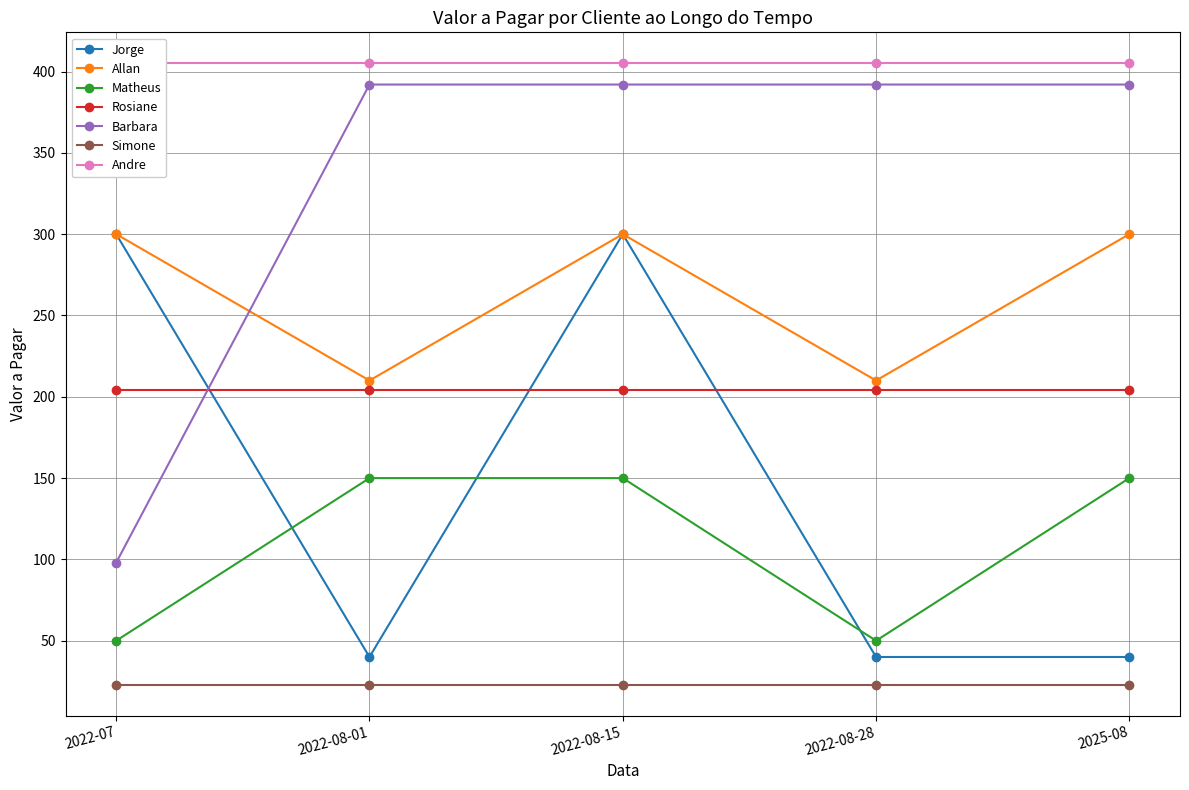

What value does the Jorge series have at 2022-08-28?

40